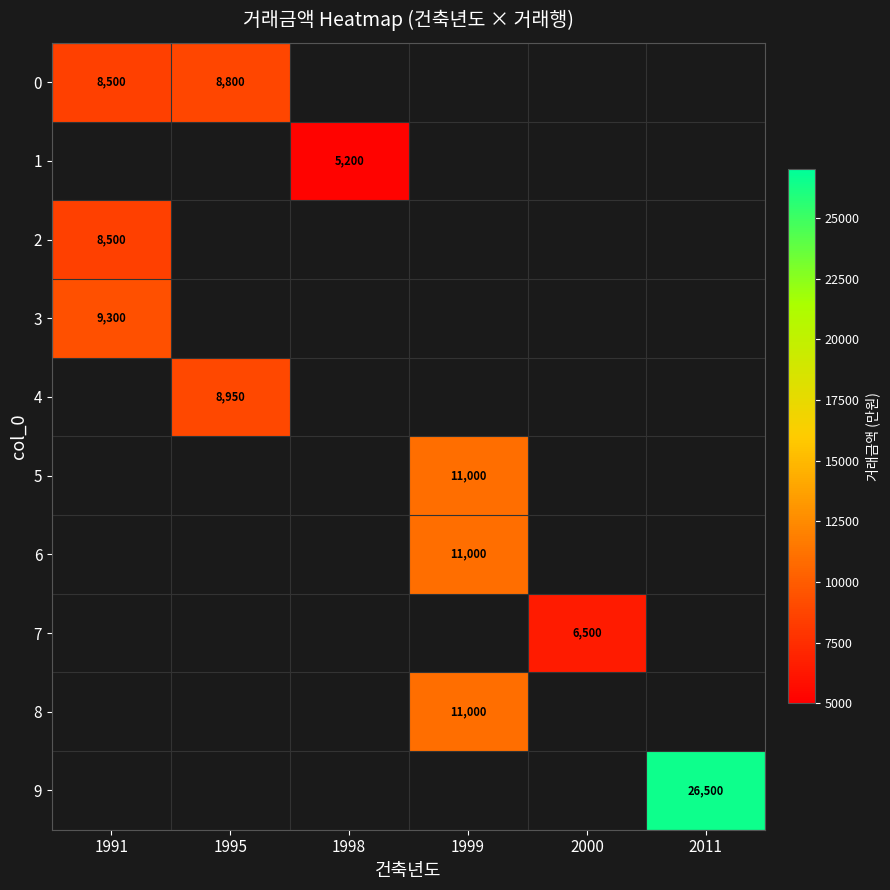

True or false: 1 has a value of 5200 at 1998.

True